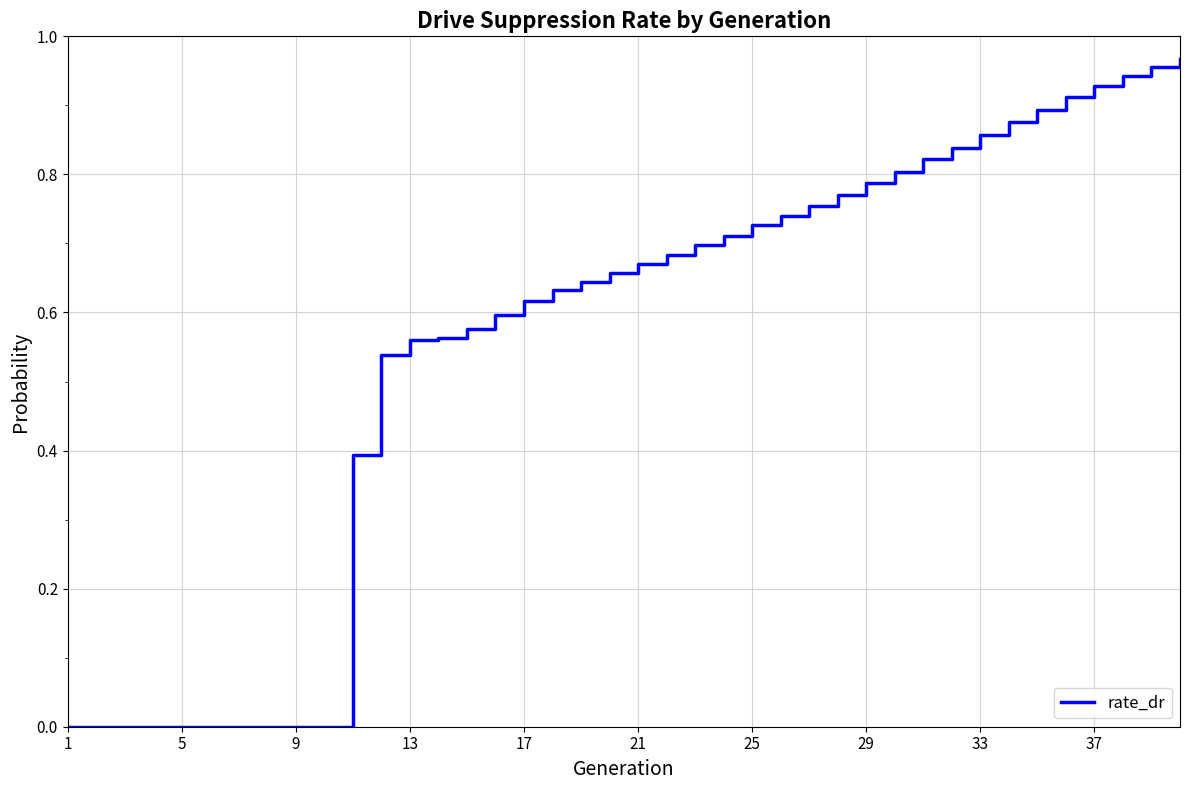

How many lines are shown in the chart?

1